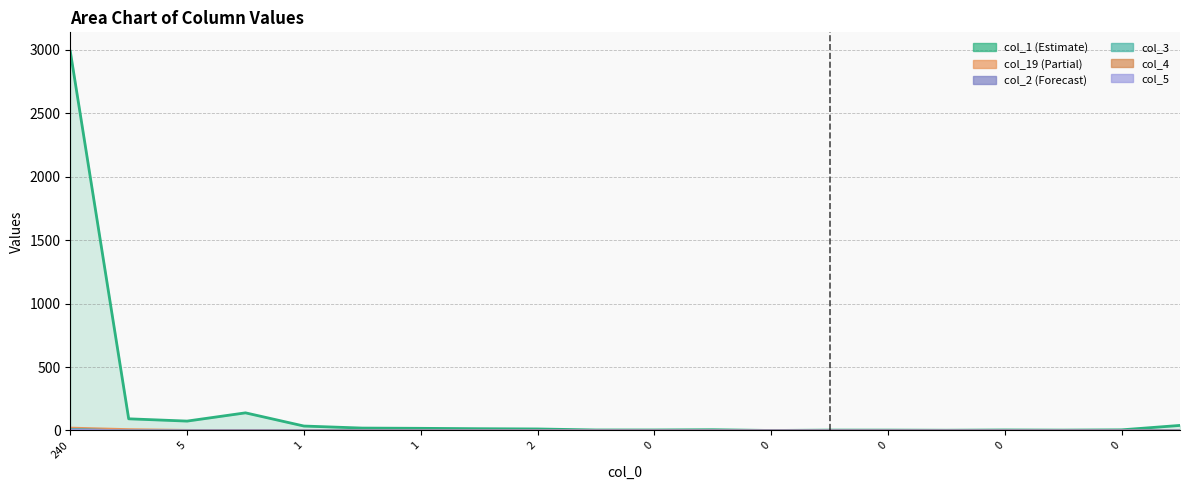

True or false: col_19 and col_2 cross at least once.

False